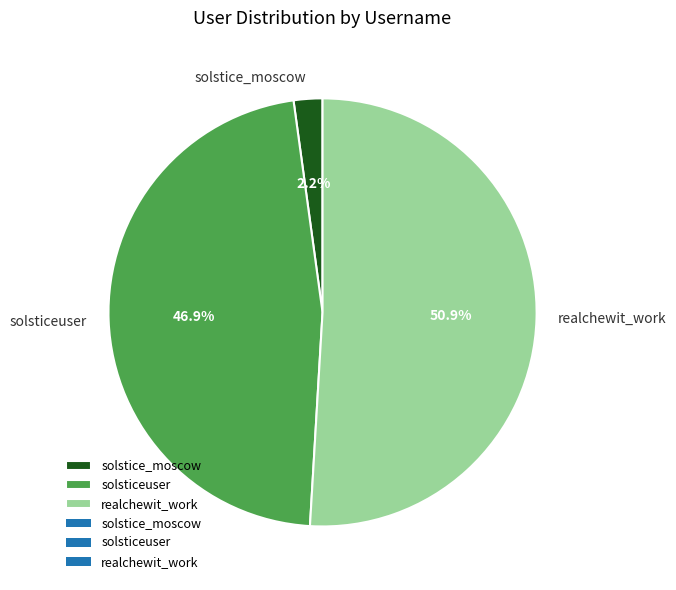

Is it true that realchewit_work is 51% of the pie?

True